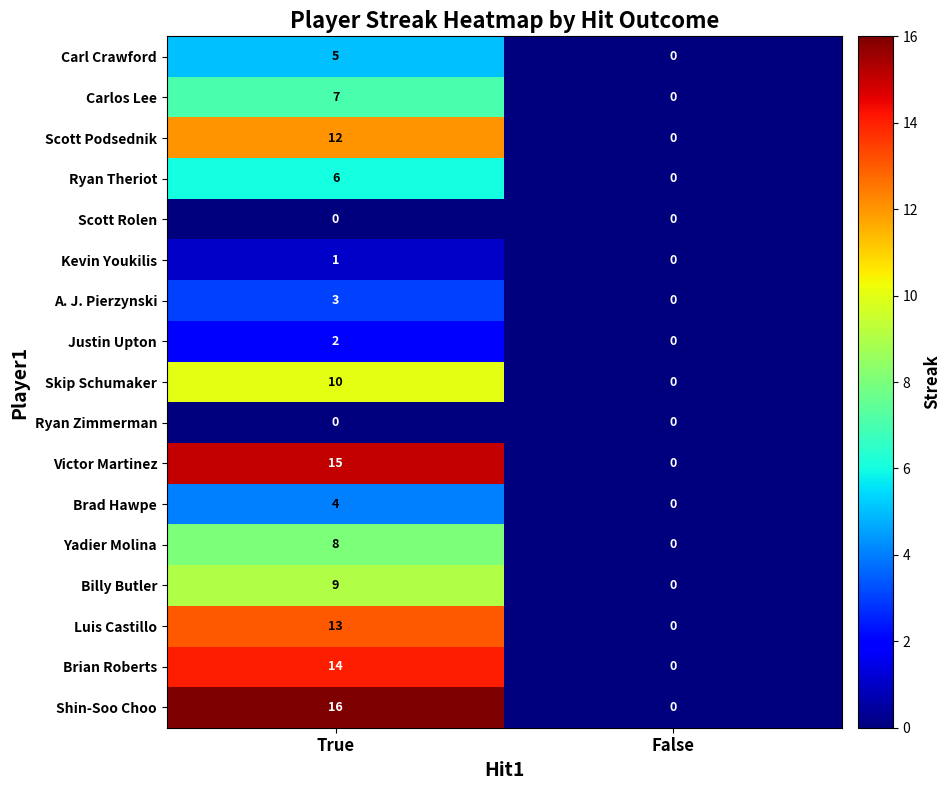

Rank the categories by Carlos Lee value from highest to lowest.

True, False